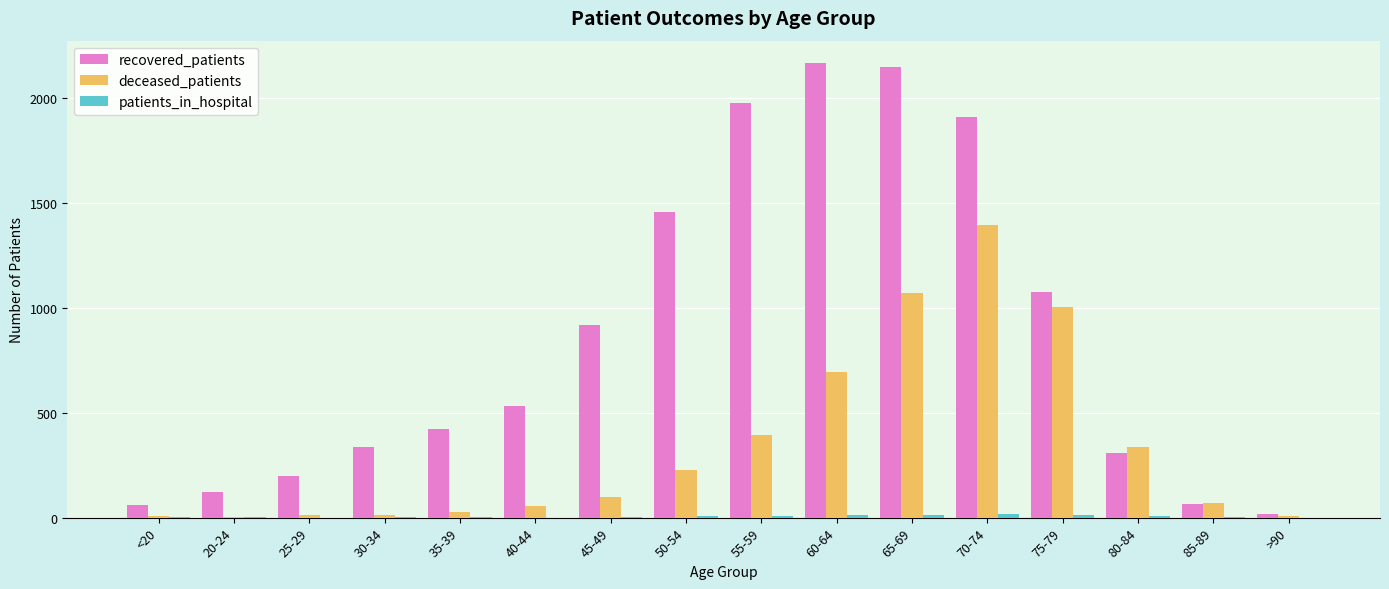

What is the total value across all series at 55-59?

2375